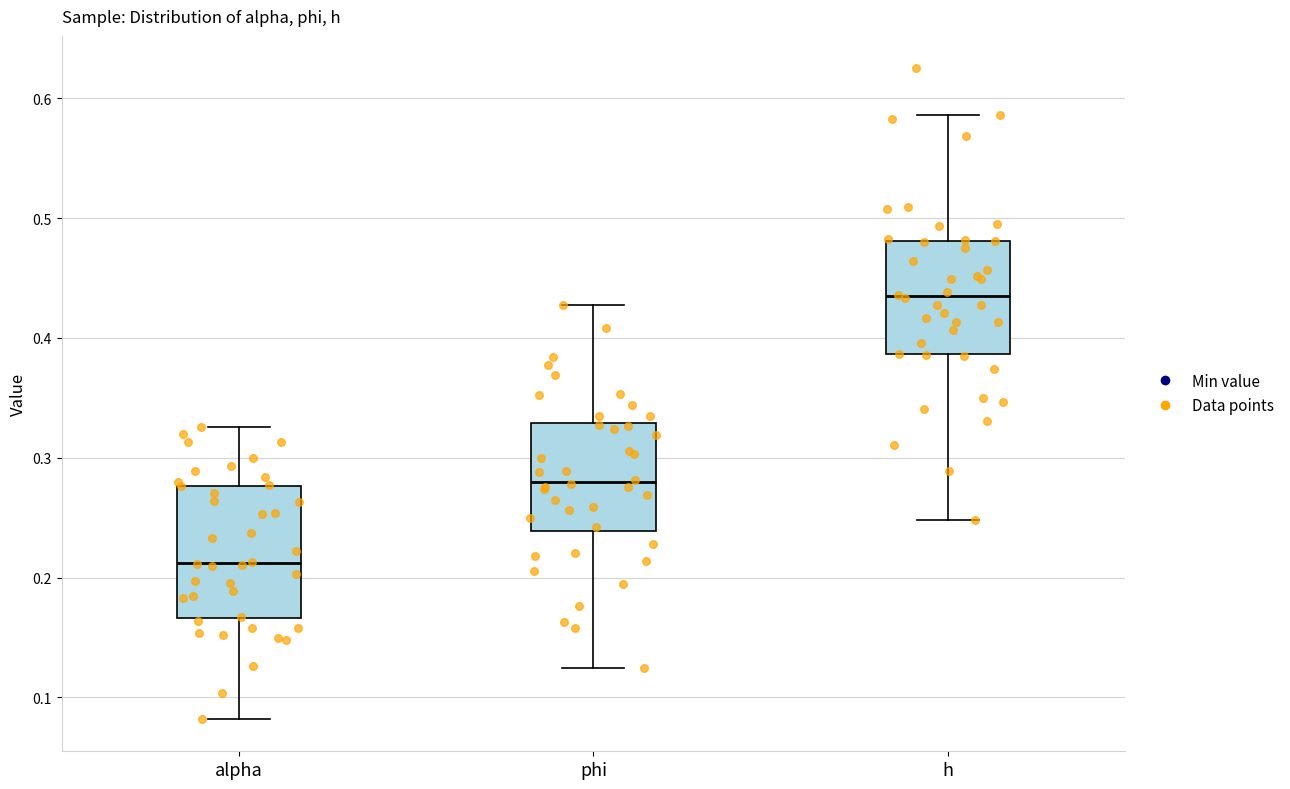

Comparing the boxes themselves (not the whiskers), which one is the tallest?

alpha